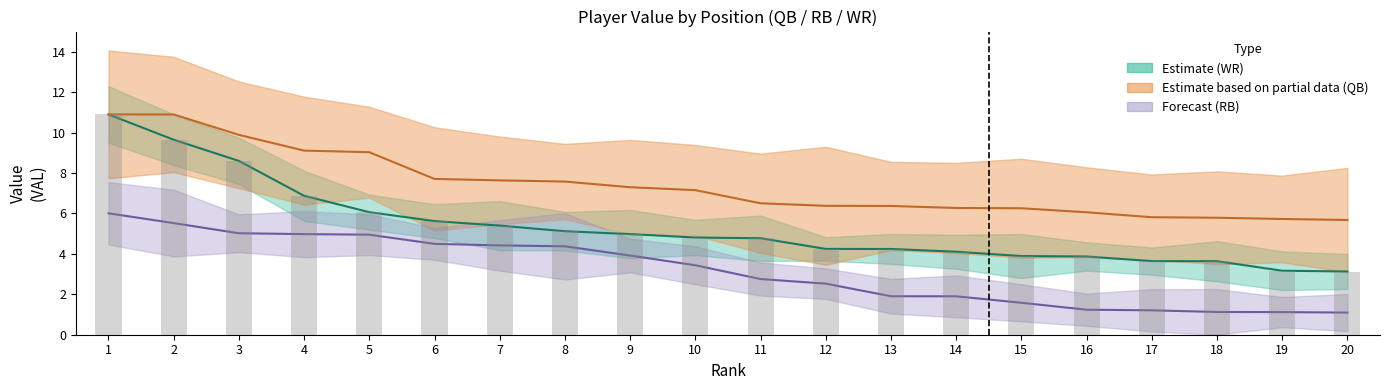

Which series has the largest total across all categories?

QB_VAL